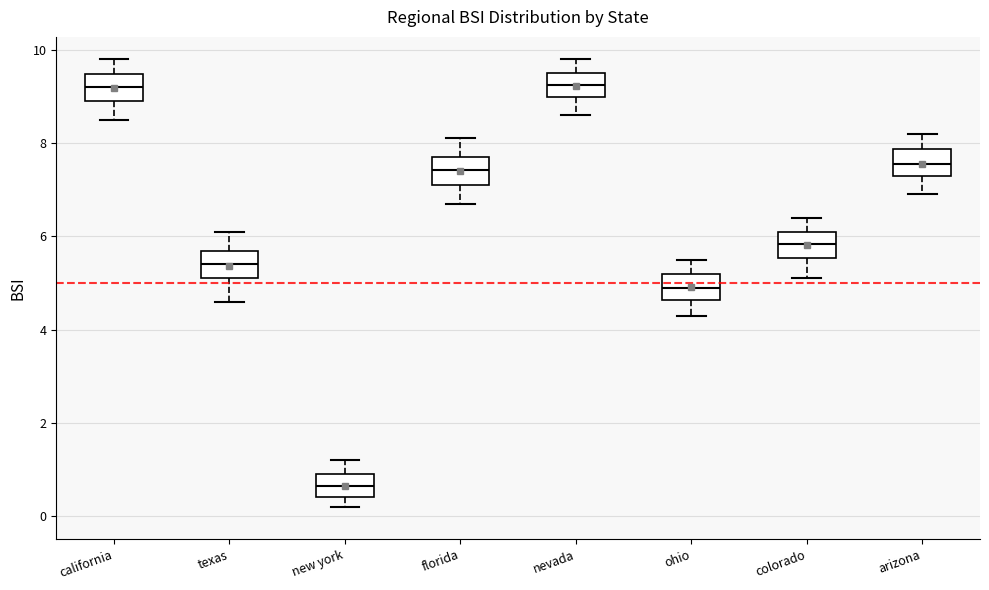

Where does the median line of the box for new york sit on the y-axis? The values are not printed on the chart, so give them approximately, as read against the axis.

0.6